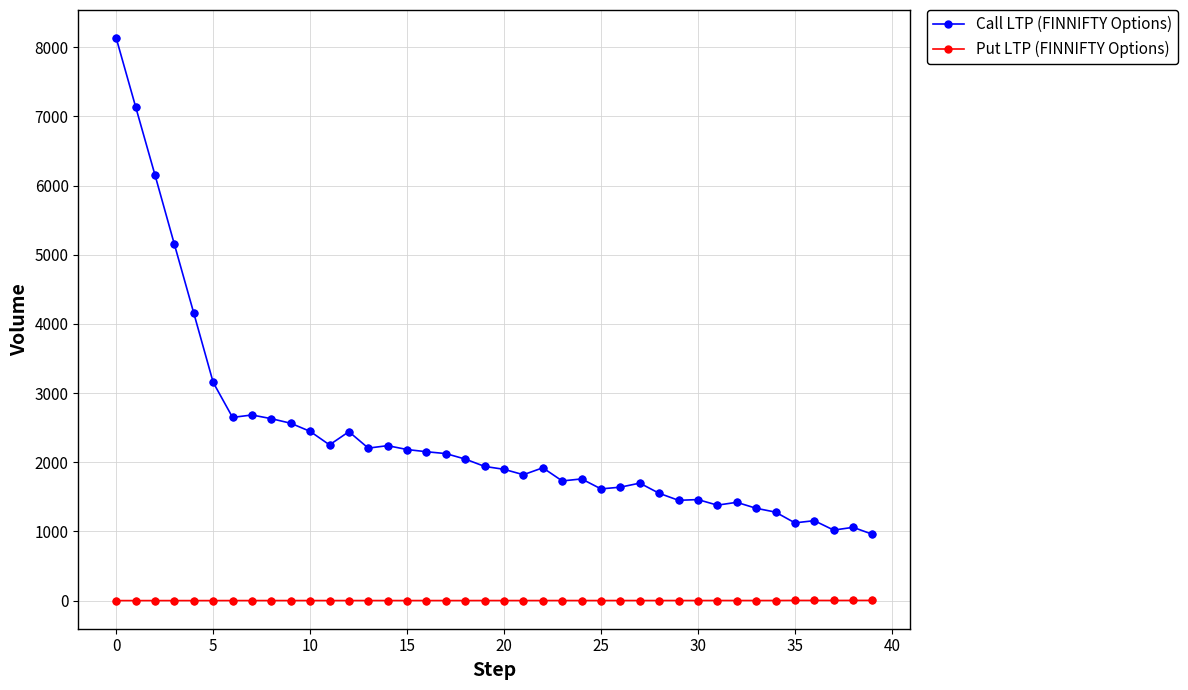

Which series has the largest total across all categories?

Call LTP (FINNIFTY Options)